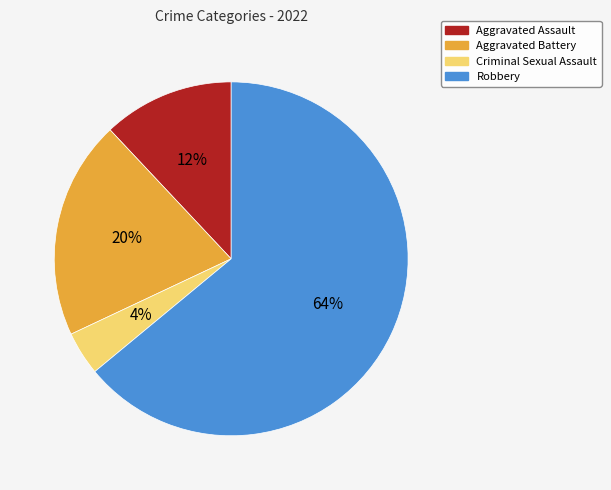

Combined, do Criminal Sexual Assault and Aggravated Battery account for over 50%?

No